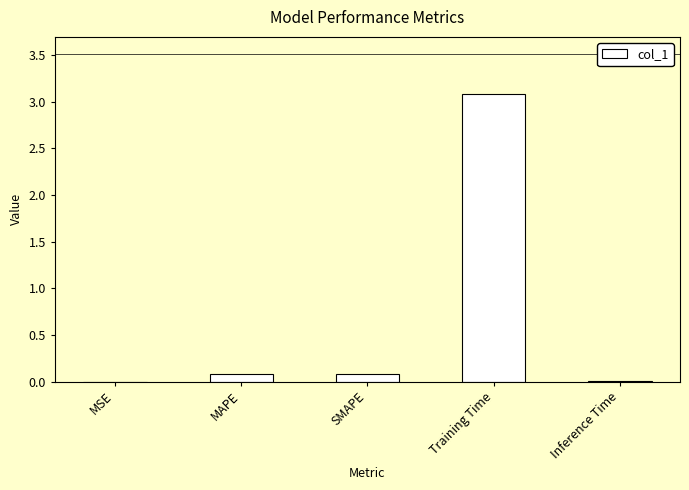

What is the maximum value shown in the chart?

3.1